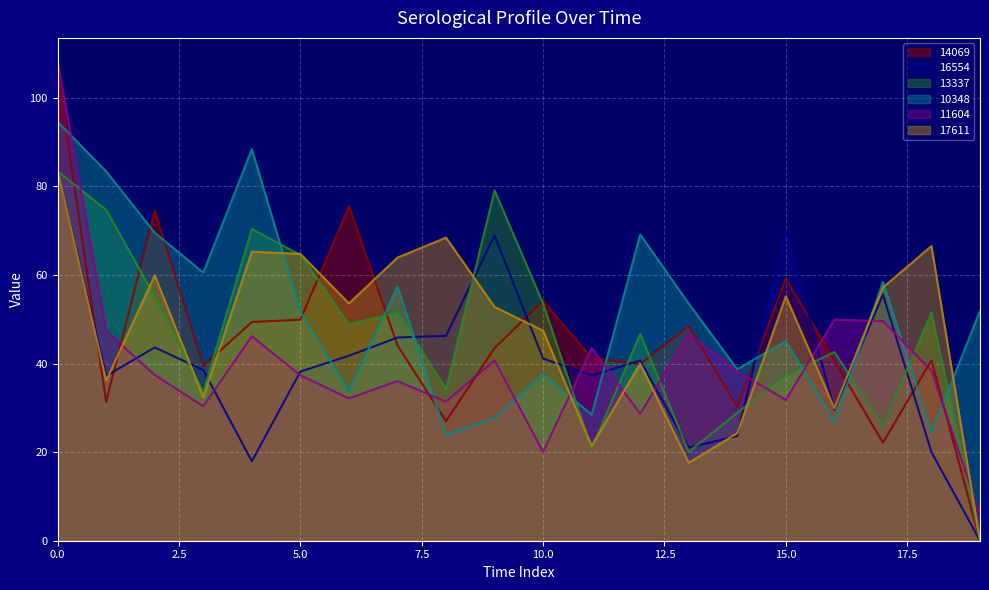

The 11604 series shows 13.5 at 11. True or false?

False